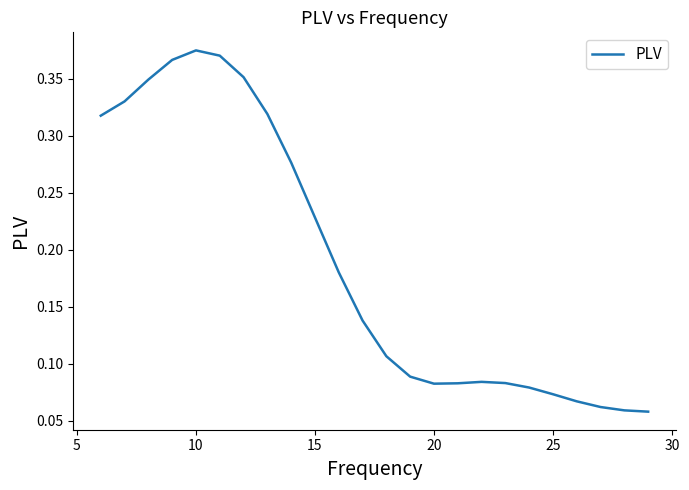

How many lines are shown in the chart?

1